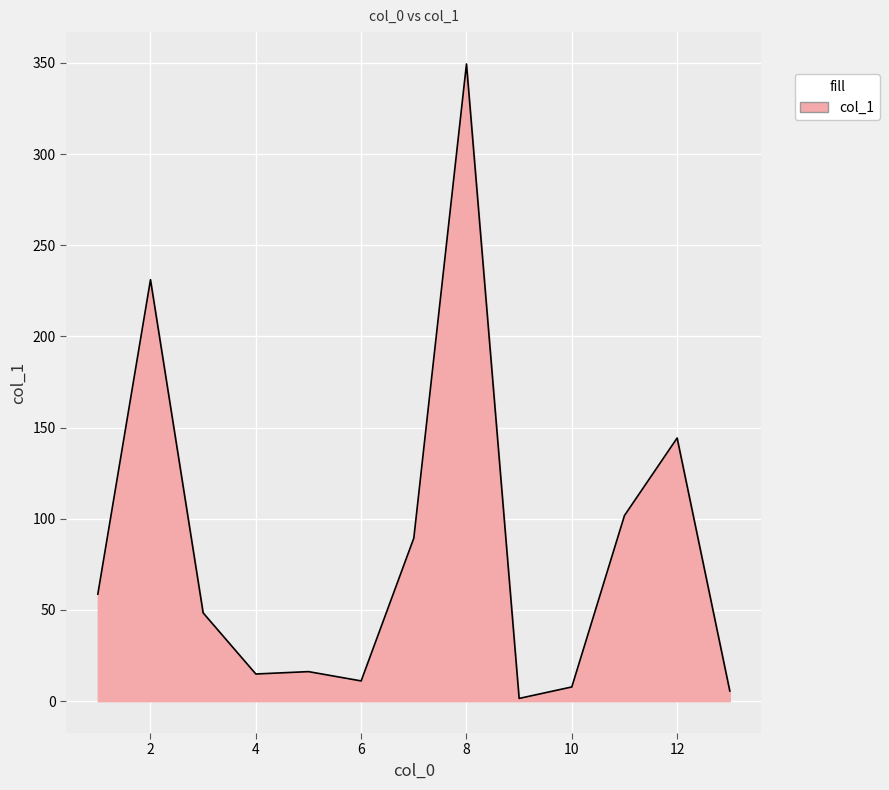

How many categories are shown in the chart?

13